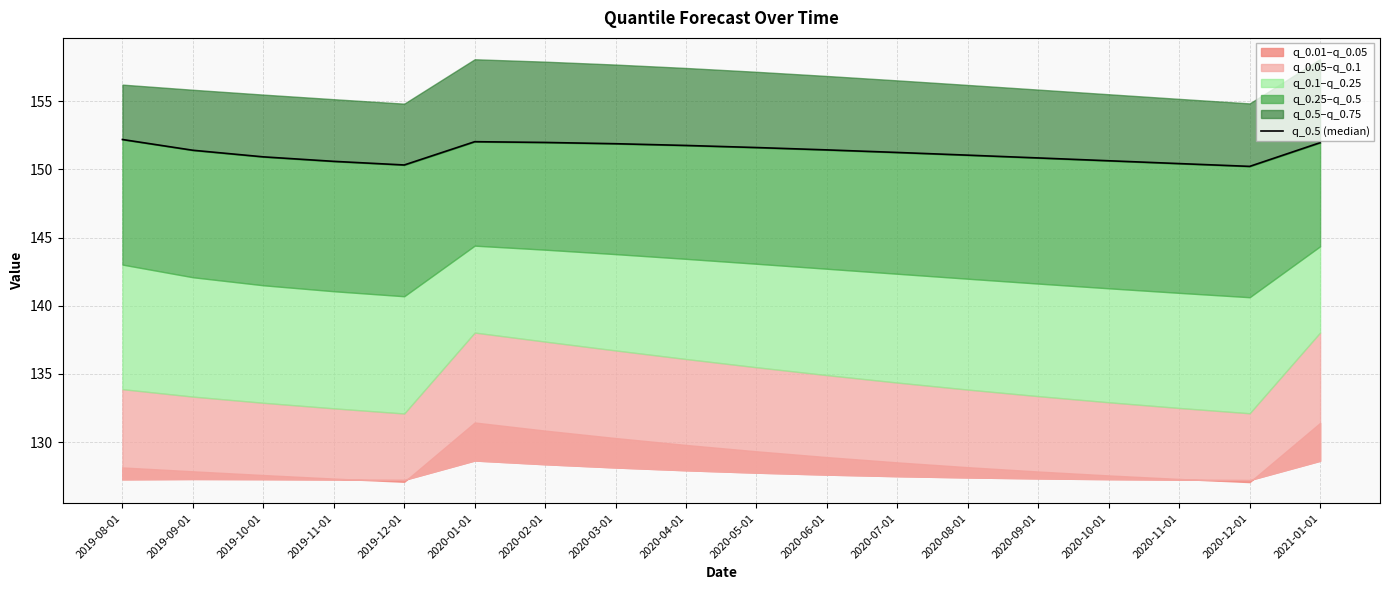

Reading left to right, extract all data points from this chart.

2019-08-01=152.2	2019-09-01=151.4	2019-10-01=150.9	2019-11-01=150.6	2019-12-01=150.3	2020-01-01=152.0	2020-02-01=152.0	2020-03-01=151.9	2020-04-01=151.8	2020-05-01=151.6	2020-06-01=151.4	2020-07-01=151.3	2020-08-01=151.1	2020-09-01=150.8	2020-10-01=150.6	2020-11-01=150.4	2020-12-01=150.2	2021-01-01=152.0